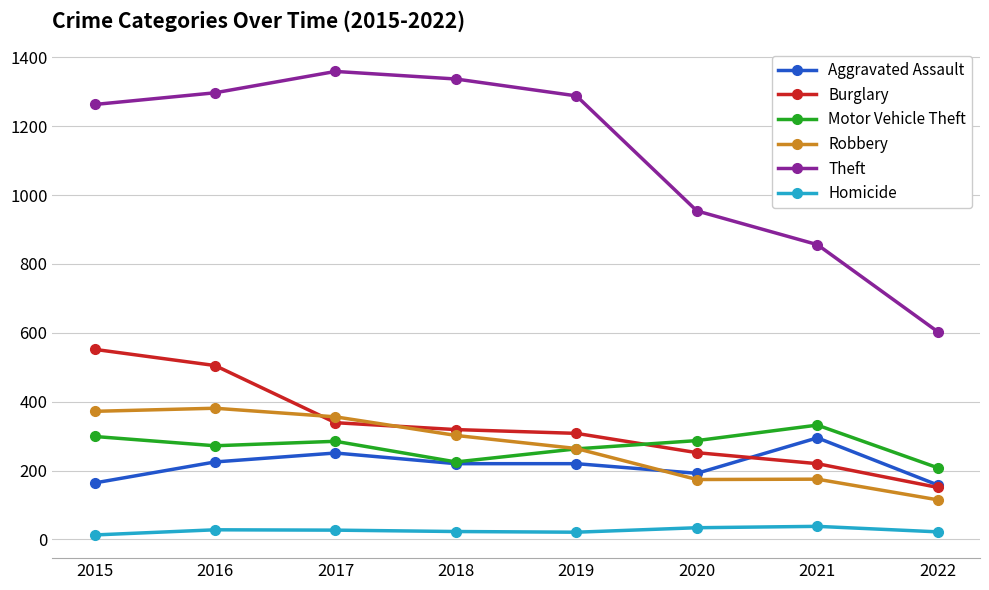

What is the lowest value of the Homicide series?

13